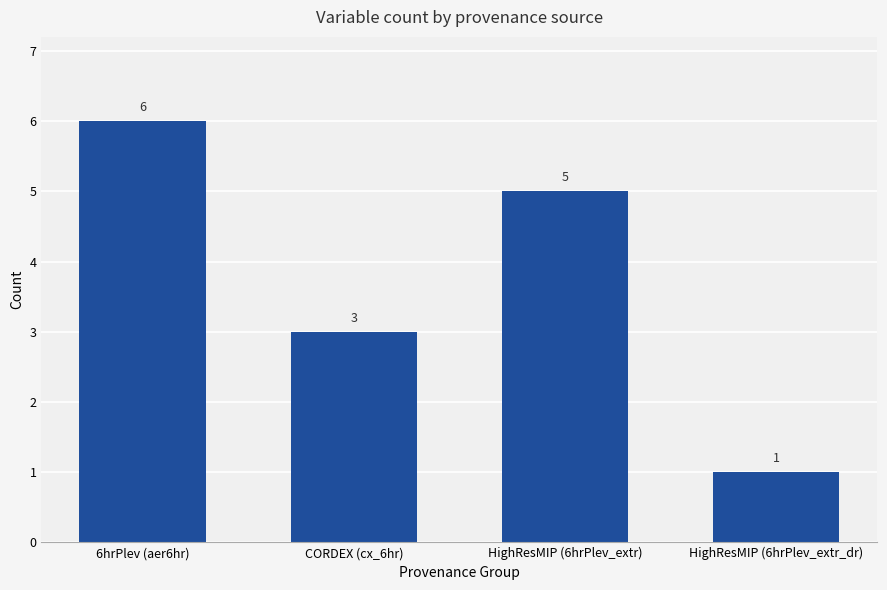

Is it true that the value at HighResMIP (6hrPlev_extr) is 9?

False